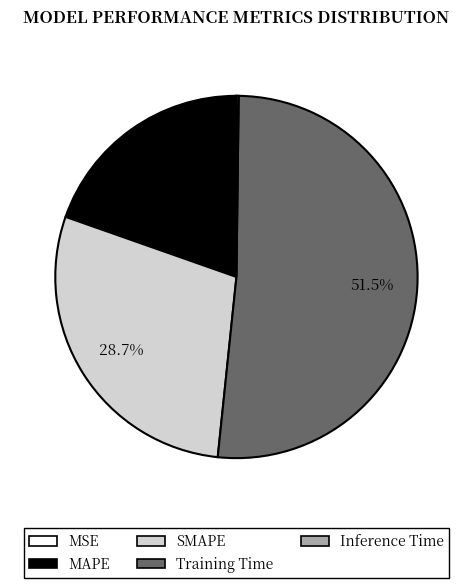

Which has a higher value, SMAPE or Training Time?

Training Time